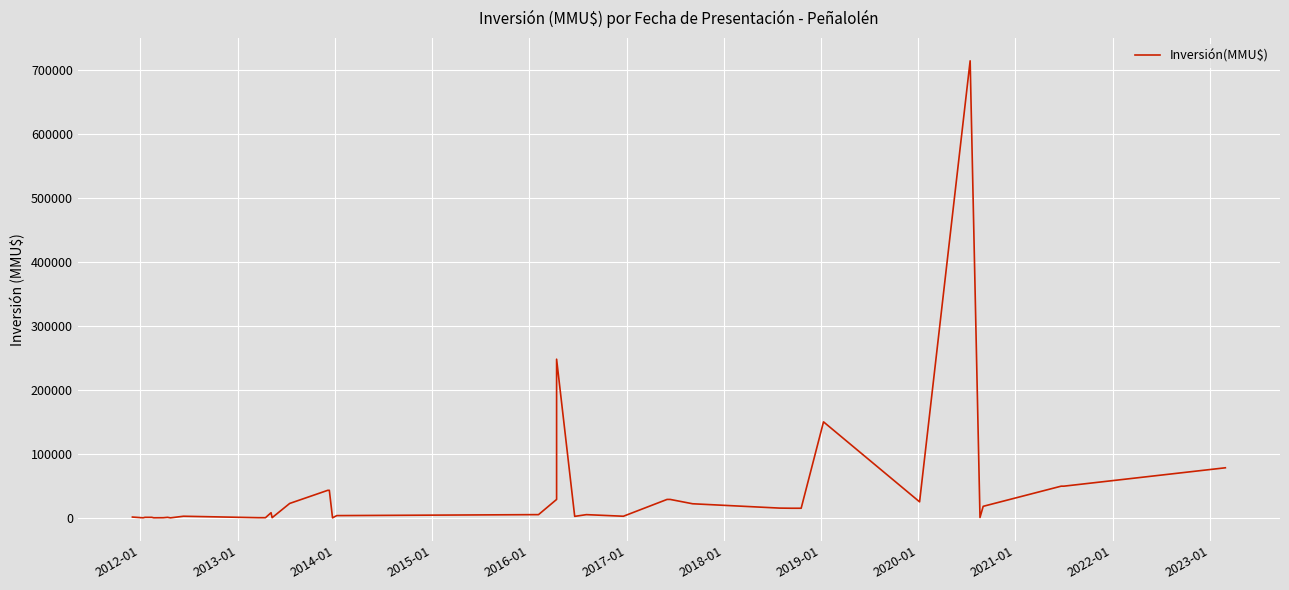

How many points are higher than both their immediate neighbors (excluding endpoints)?

7